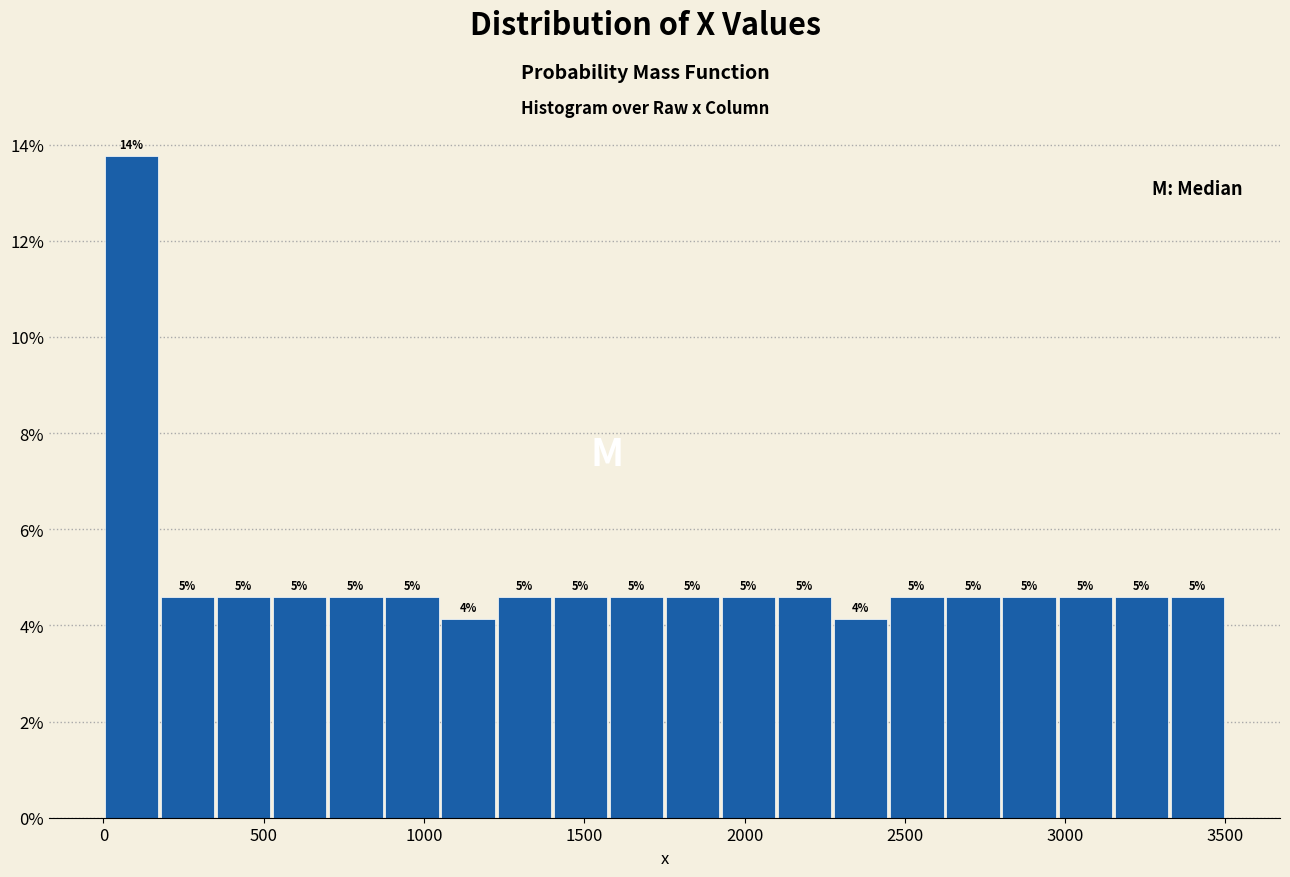

Around what value on the x-axis is the tallest bar? Give the approximate position of its centre, as read against the axis.

100